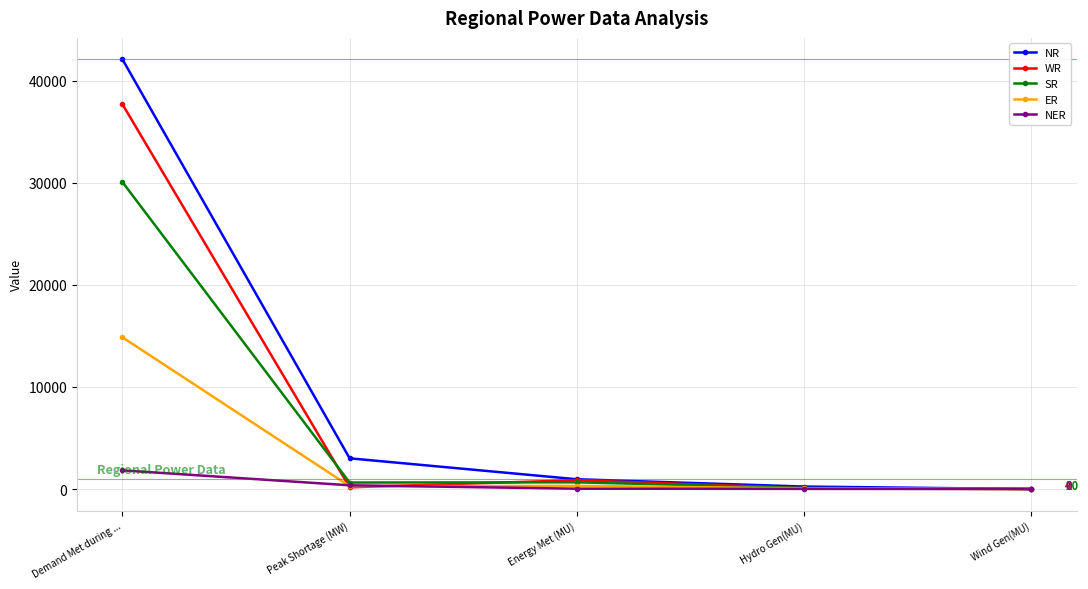

Does the chart display data point markers on the line(s)?

Yes